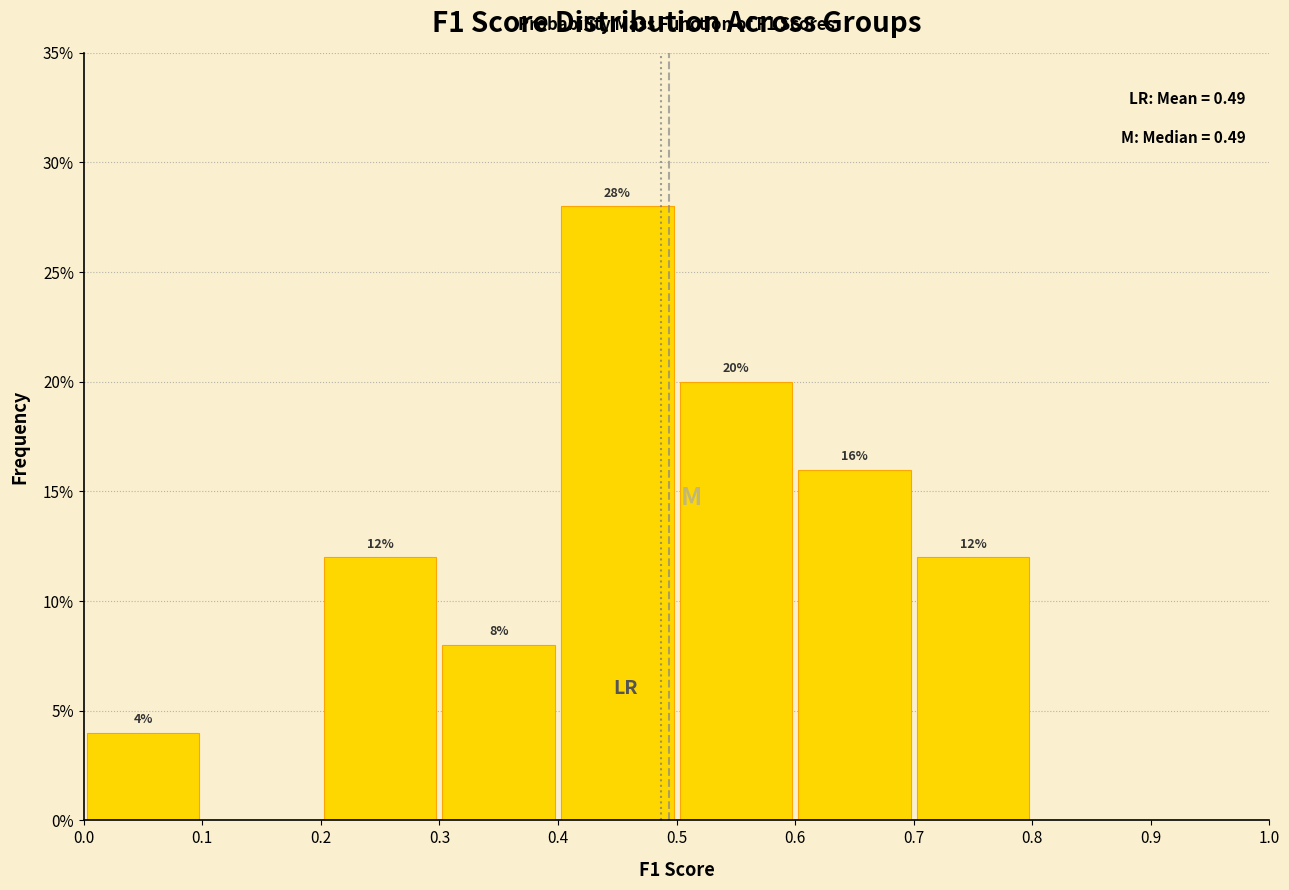

Over which range of the x-axis is the bar tallest?

0.4 to 0.5